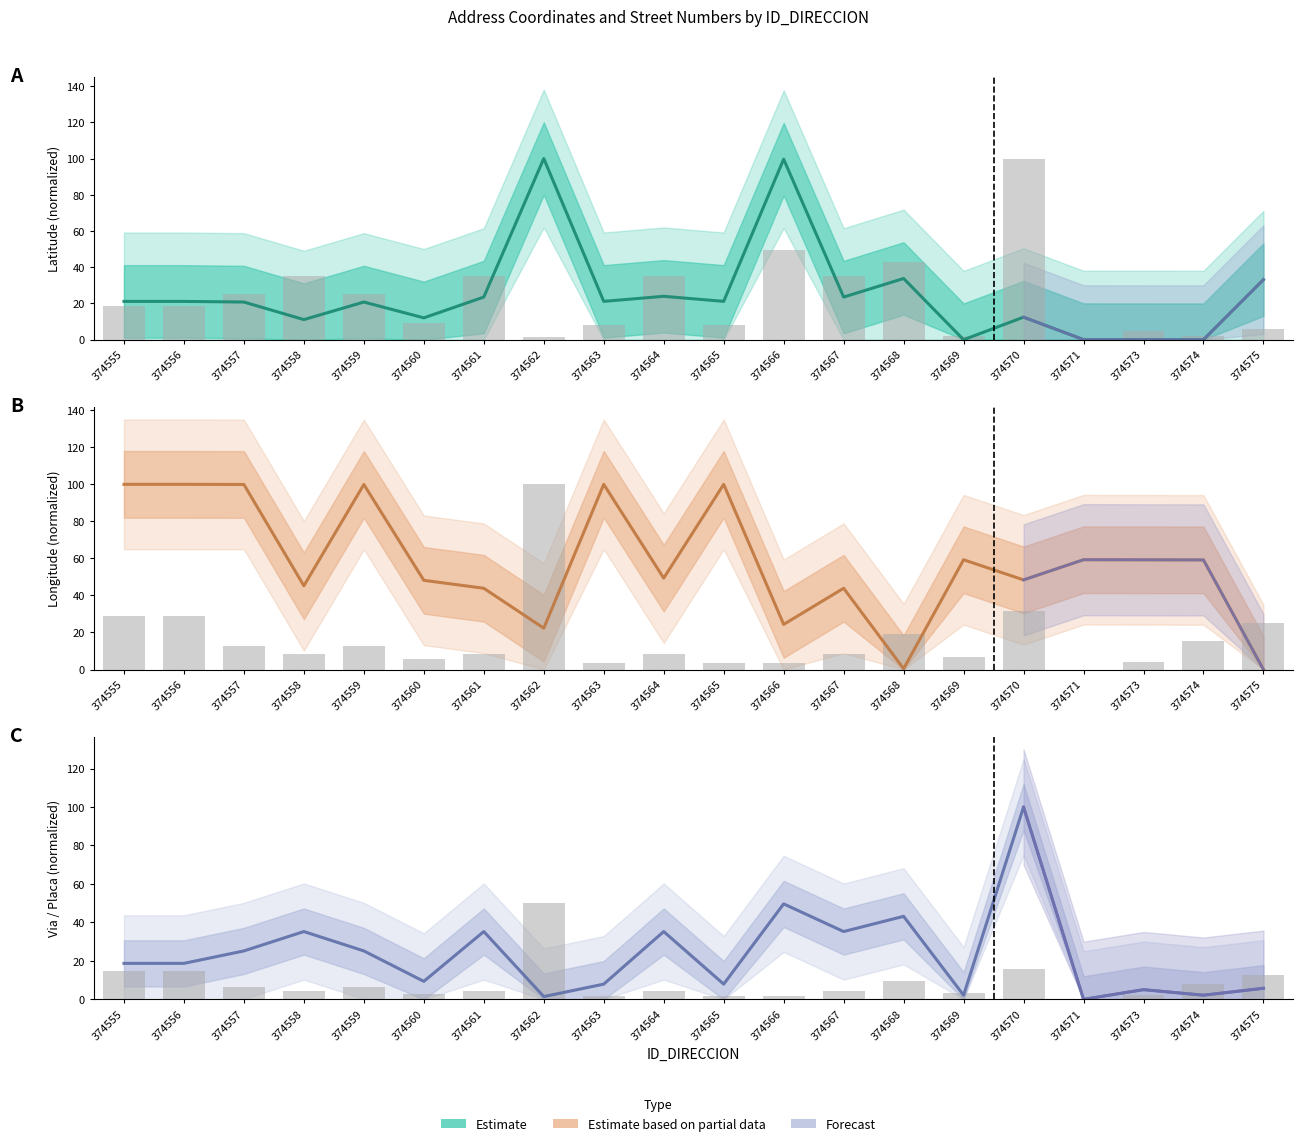

Reading left to right, extract all data points from this chart.

Estimate (center): 374555=18.7	374556=18.7	374557=25.2	374558=35.3	374559=25.2	374560=9.4	374561=35.3	374562=1.4	374563=7.9	374564=35.3	374565=7.9	374566=49.6	374567=35.3	374568=43.2	374569=2.2	374570=100.0	374571=0.0	374573=5.0	374574=2.2	374575=5.8
Observed: 374555=14.6	374556=14.6	374557=6.3	374558=4.2	374559=6.3	374560=2.8	374561=4.2	374562=50.0	374563=1.7	374564=4.2	374565=1.7	374566=1.7	374567=4.2	374568=9.6	374569=3.3	374570=15.9	374571=0.0	374573=2.0	374574=7.7	374575=12.5